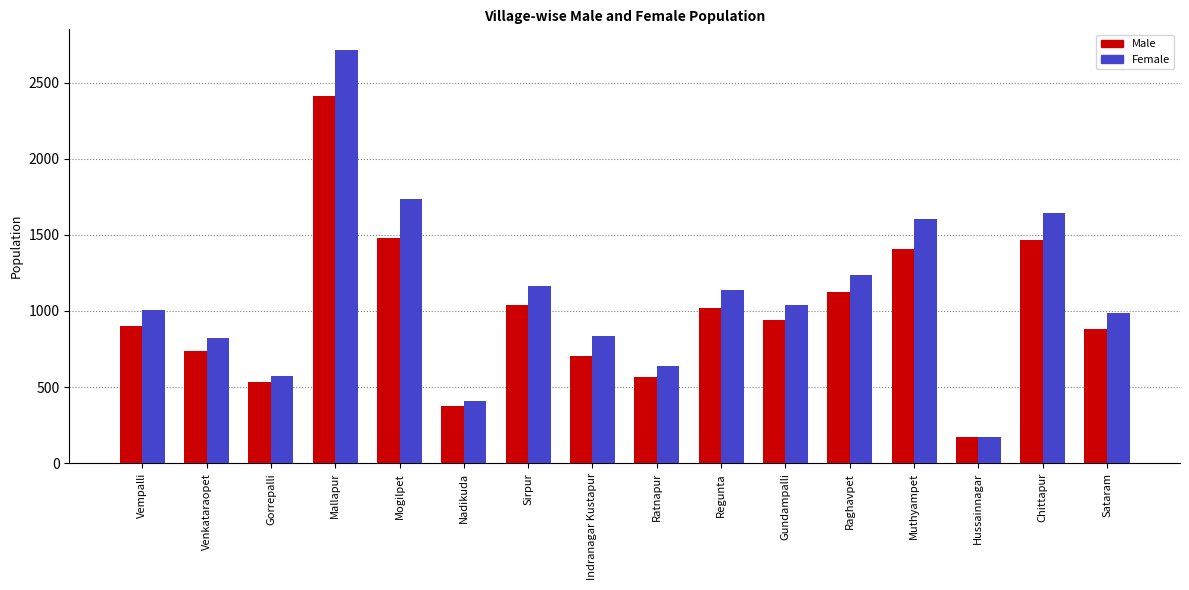

Which series has the widest spread of values?

Female